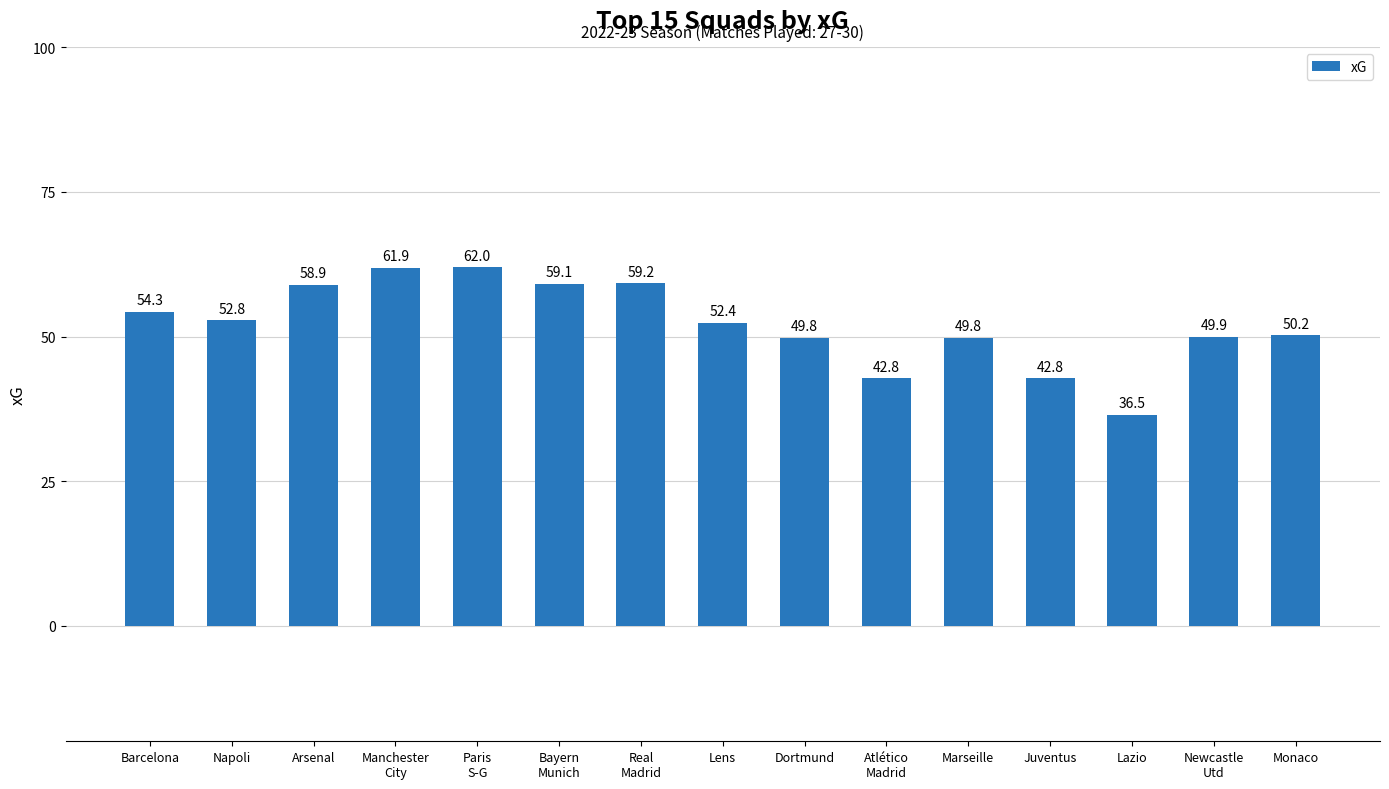

Reading right to left, transcribe all the data shown in this chart.

50.2	49.9	36.5	42.8	49.8	42.8	49.8	52.4	59.2	59.1	62.0	61.9	58.9	52.8	54.3